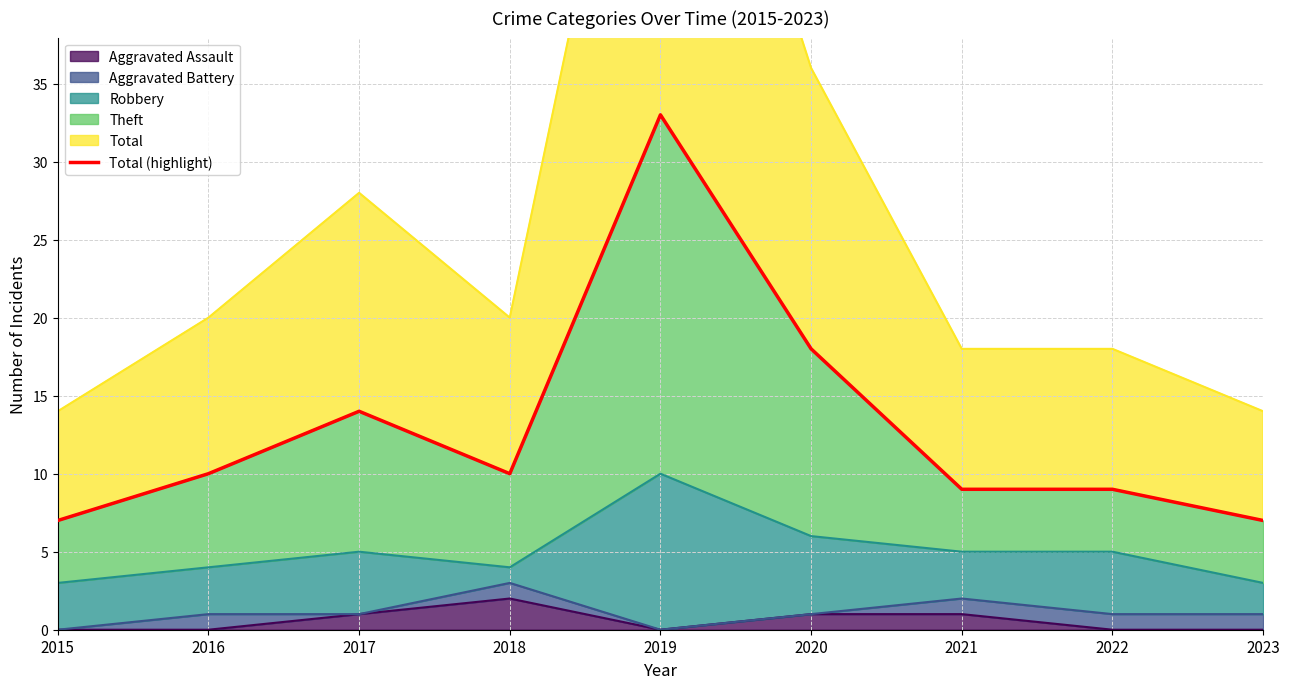

The value at 2015 is 9. True or false?

False